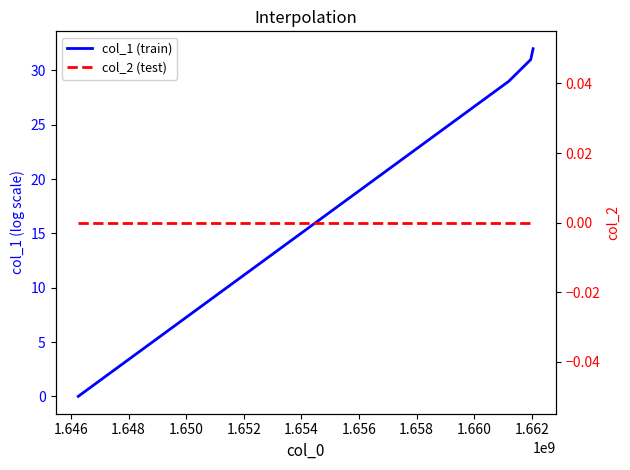

True or false: col_2 (test) and col_1 (train) intersect in this chart.

False